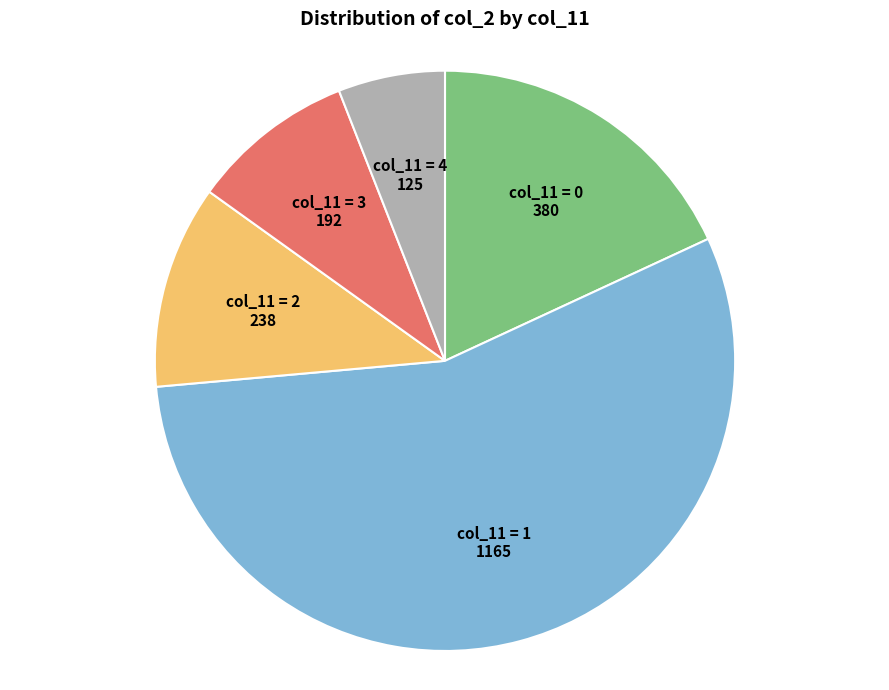

Does any single category account for the majority?

Yes